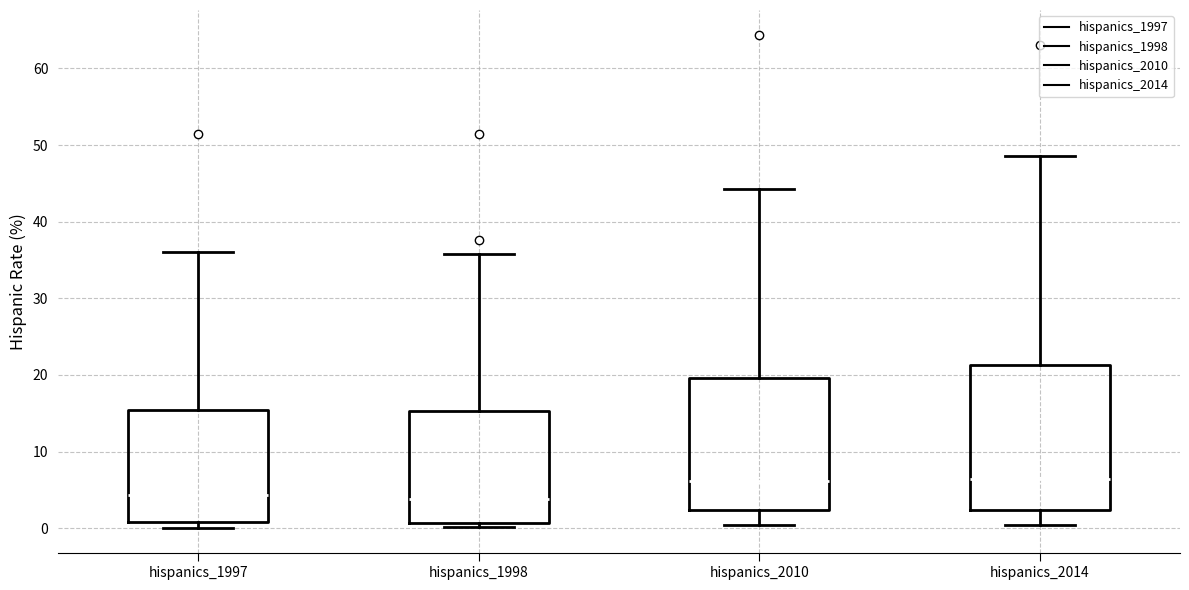

Reading left to right, transcribe this box plot: for each box, give where its median line is, the range the box spans, and where its two whiskers end, as read against the y-axis. The values are not printed on the chart, so give them approximately, as read against the axis.

hispanics_1997: median 4, box 1 to 15, whiskers 0 to 36
hispanics_1998: median 4, box 1 to 15, whiskers 0 to 36
hispanics_2010: median 6, box 2 to 20, whiskers 0 to 44
hispanics_2014: median 6, box 2 to 21, whiskers 0 to 49